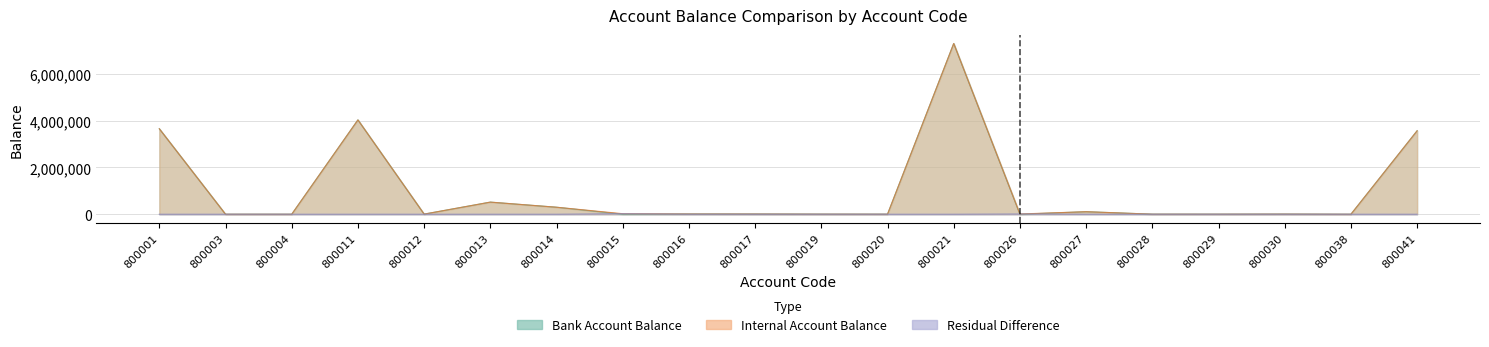

Which series changed the most between 800001 and 800017?

Bank Account Balance